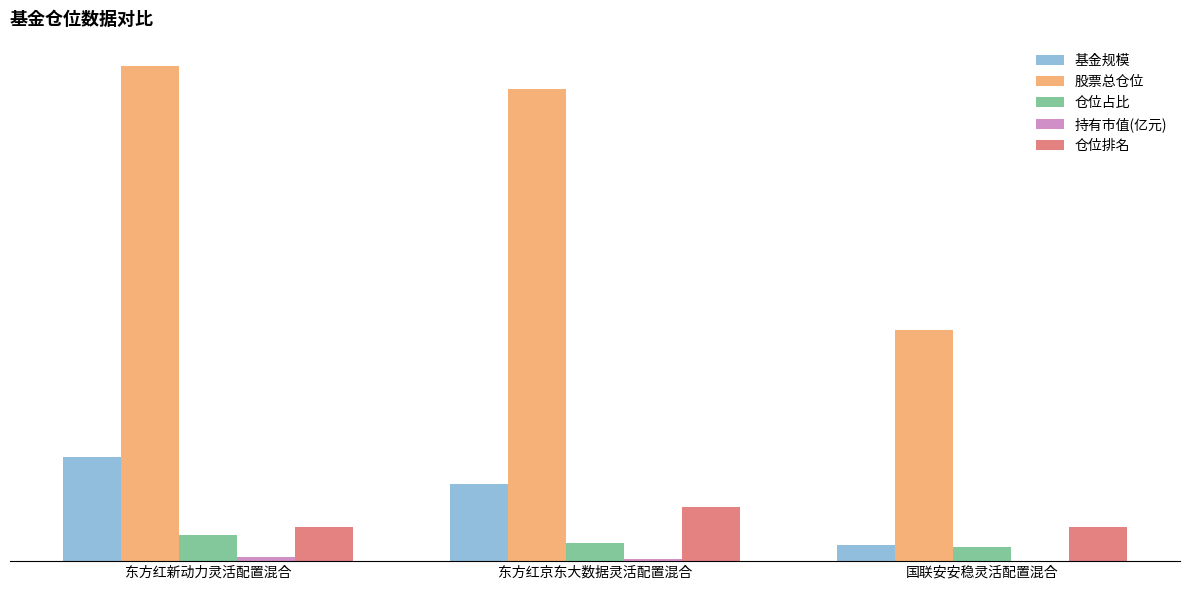

Count the 仓位排名 values in the range 5 to 8.

3